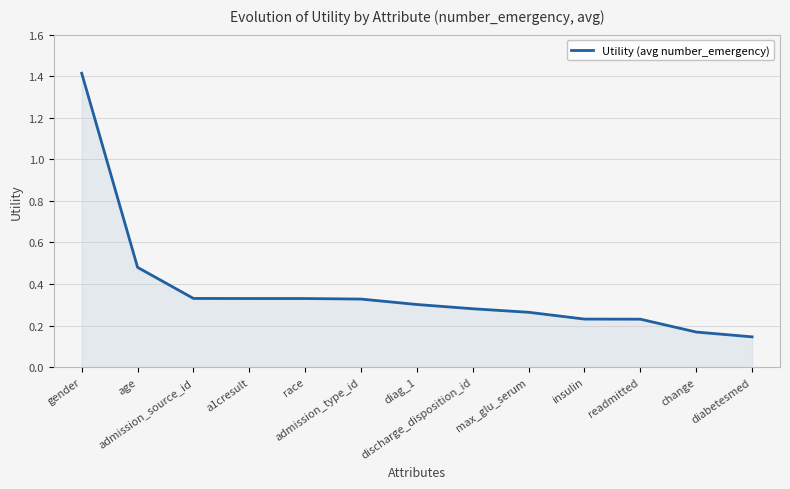

What is the greatest value displayed?

1.4